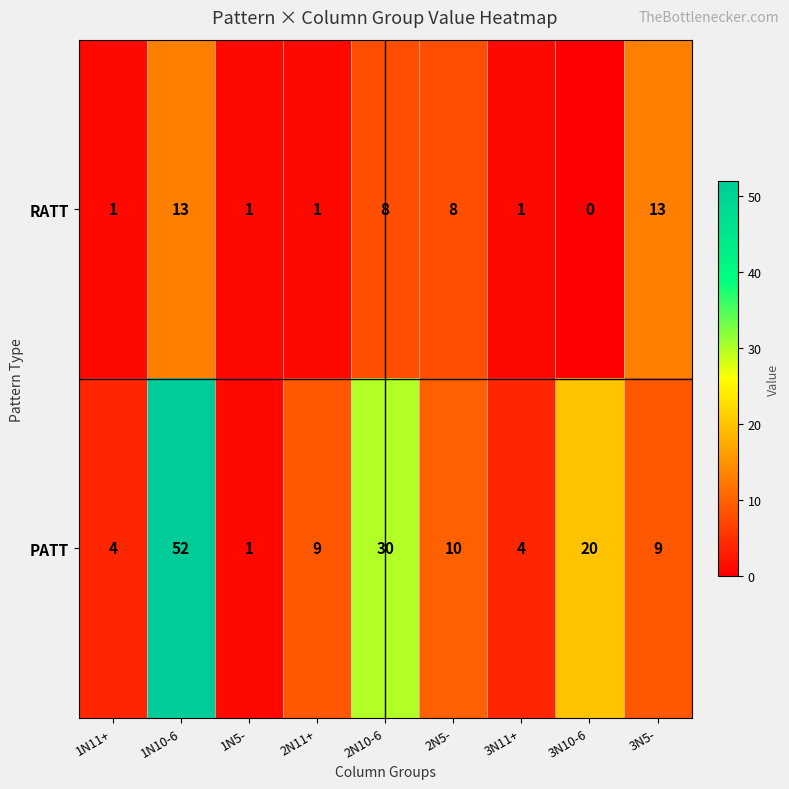

Reading left to right, what are all the values shown in this chart?

RATT: 1N11+=1	1N10-6=13	1N5-=1	2N11+=1	2N10-6=8	2N5-=8	3N11+=1	3N10-6=0	3N5-=13
PATT: 1N11+=4	1N10-6=52	1N5-=1	2N11+=9	2N10-6=30	2N5-=10	3N11+=4	3N10-6=20	3N5-=9